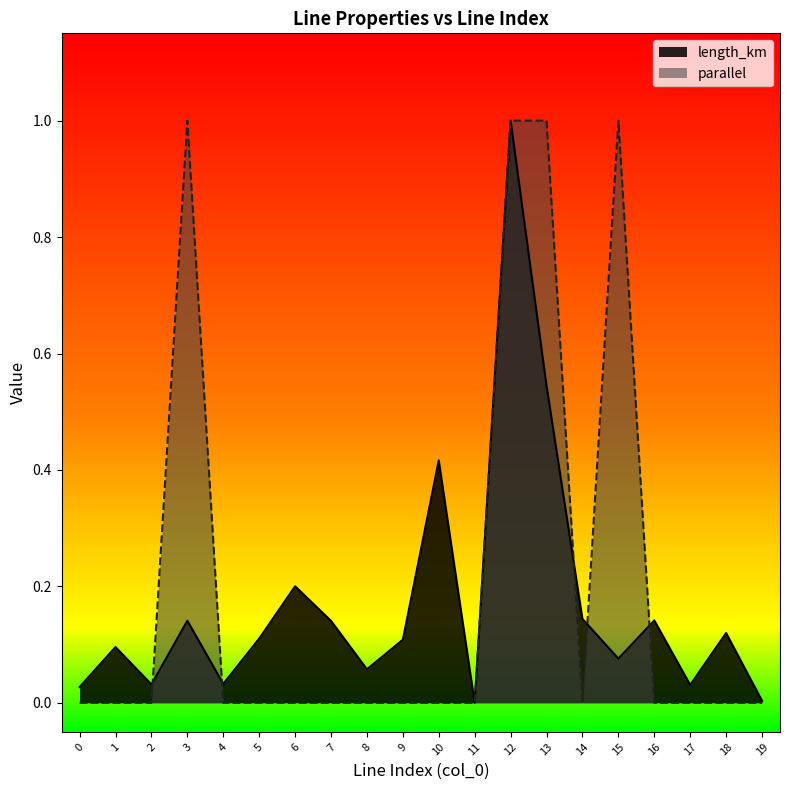

What is the difference between the highest and lowest values at 8?

0.1